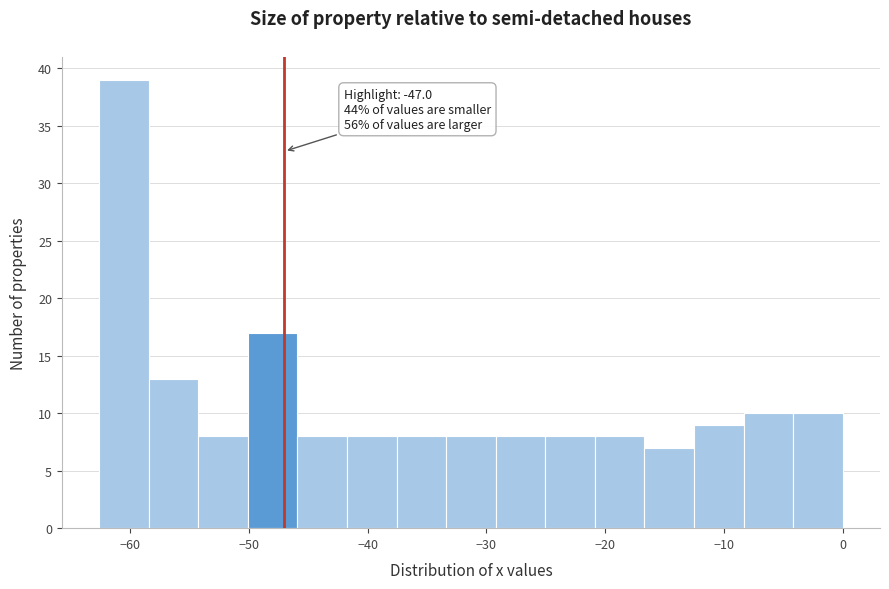

Which range on the x-axis has the tallest bar?

-63 to -58